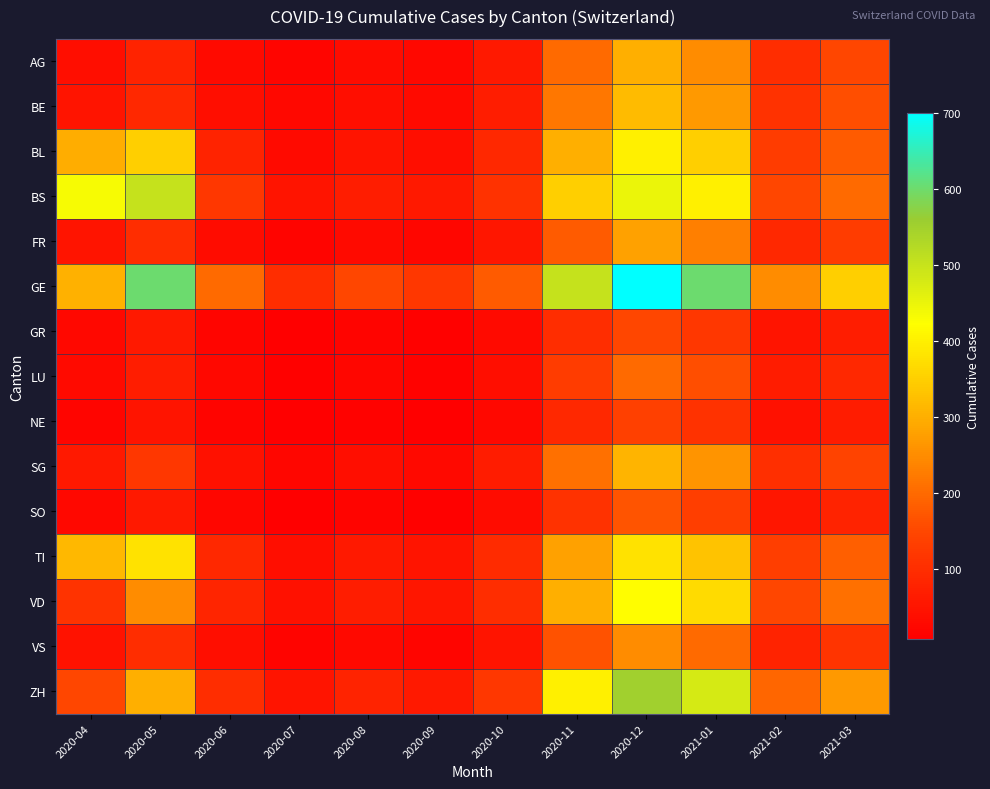

Which series has the largest range (max minus min)?

GE